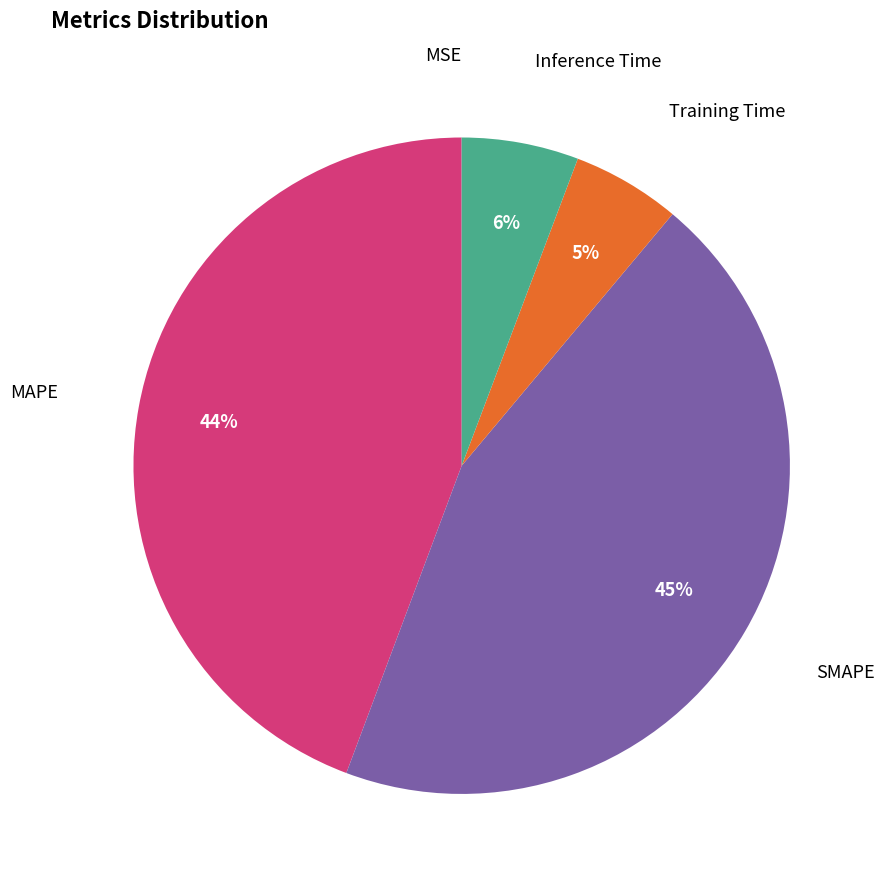

Is there a majority slice in this chart?

No